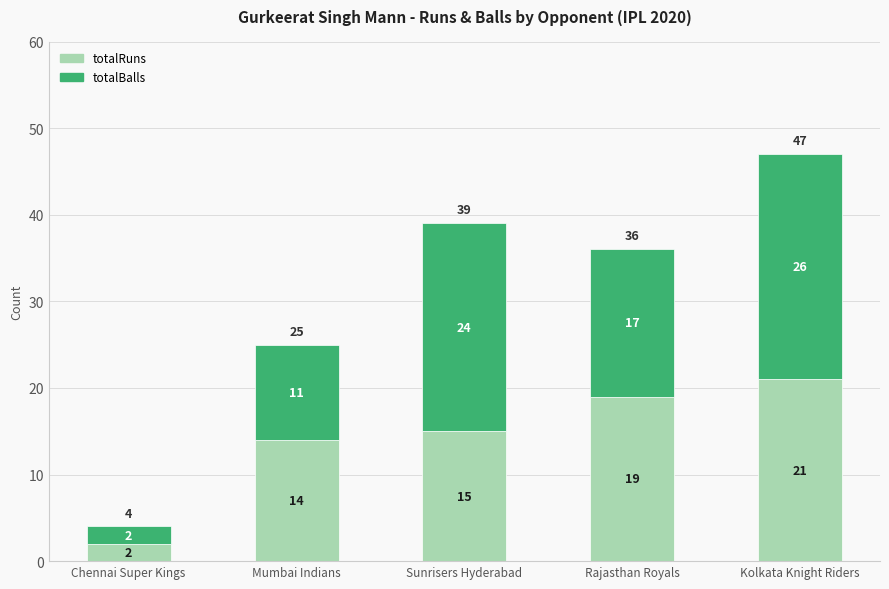

Reading right to left, list the values for the totalRuns series.

Kolkata Knight Riders=21	Rajasthan Royals=19	Sunrisers Hyderabad=15	Mumbai Indians=14	Chennai Super Kings=2